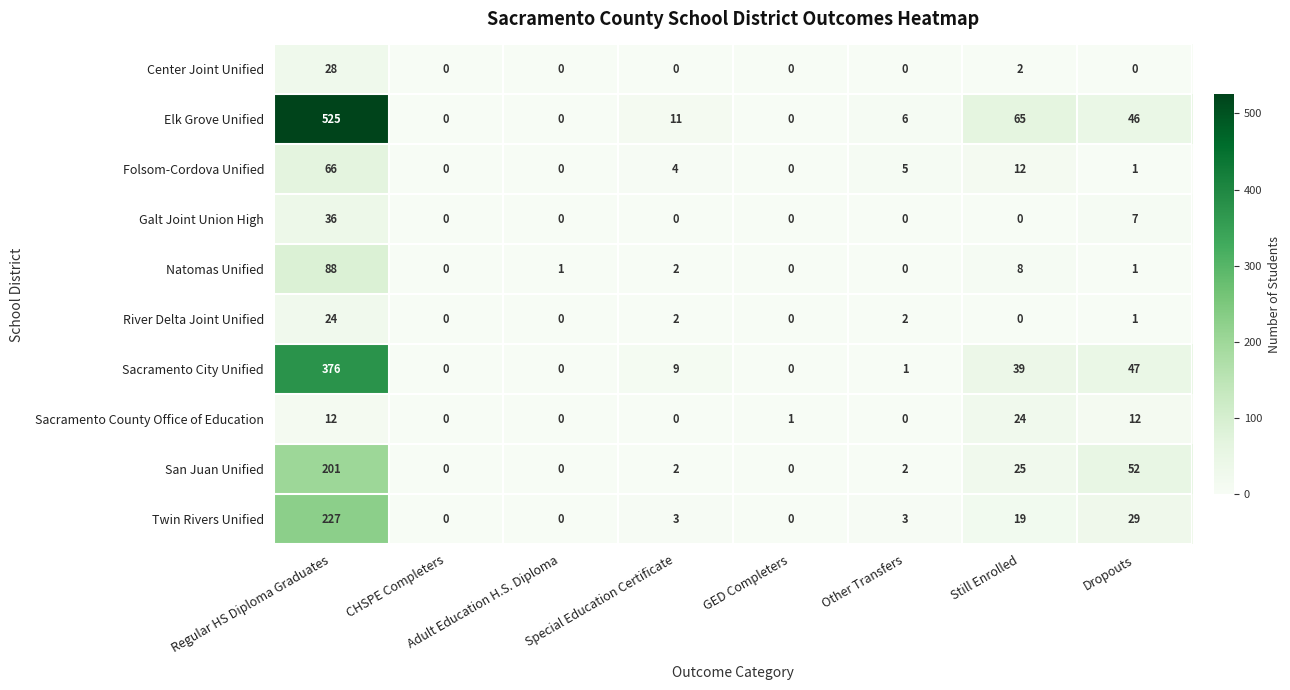

Which series has the largest range (max minus min)?

Elk Grove Unified